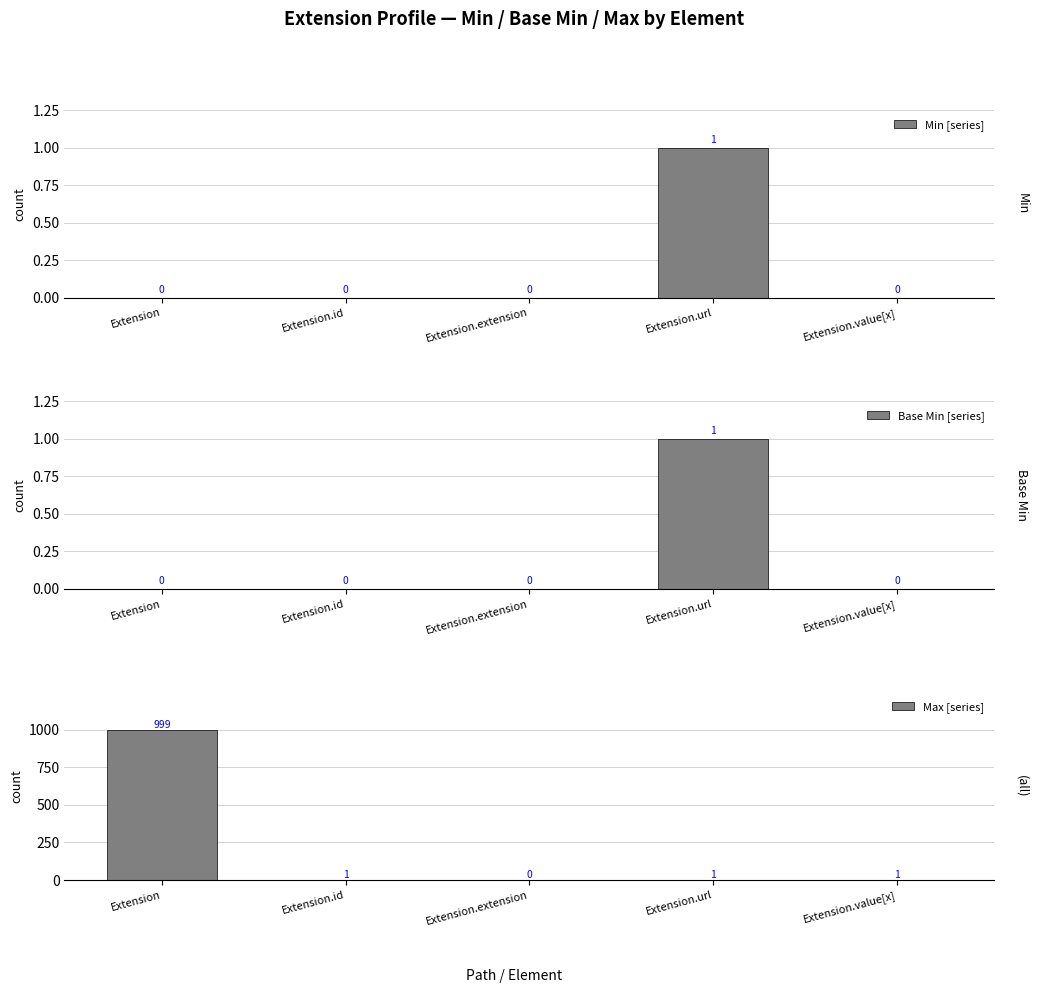

Between Extension.extension and Extension.value[x], which series saw the biggest shift?

Max [series]